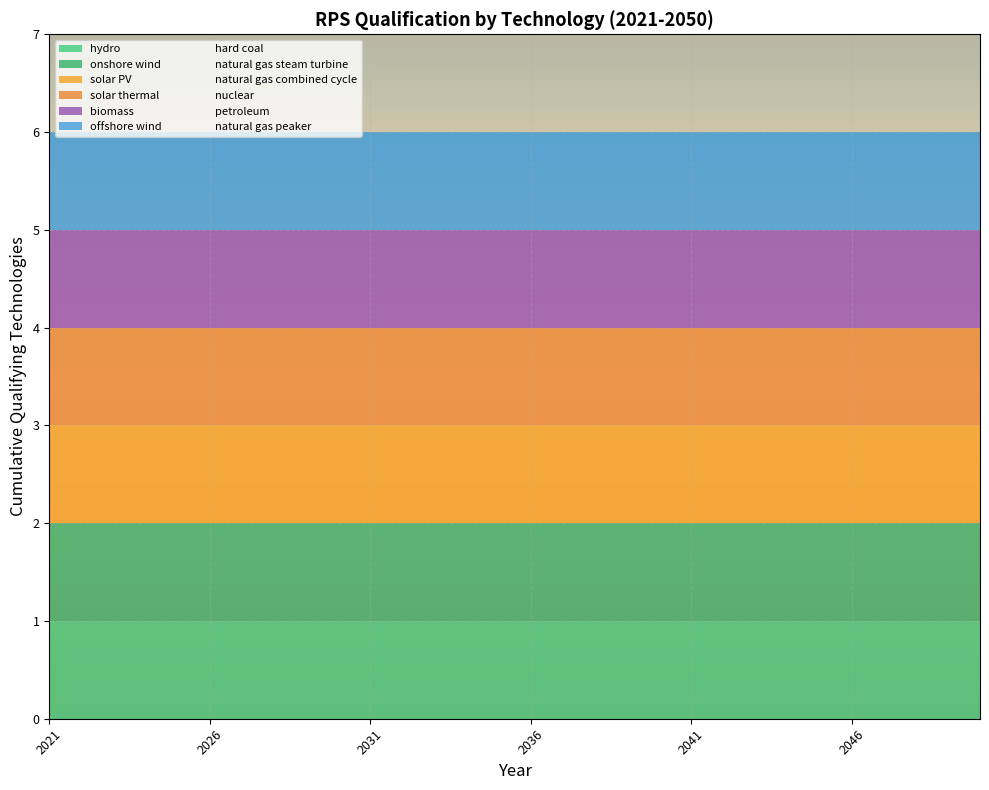

True or false: RPS Qualifying has more than 0 points higher than both neighbors.

False